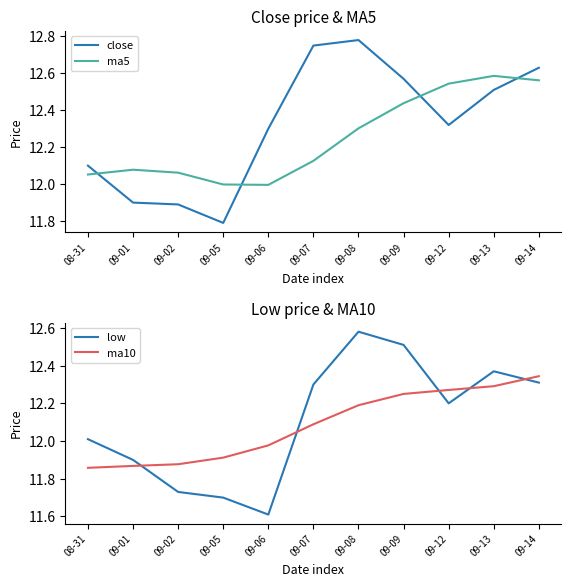

True or false: low and ma5 intersect in this chart.

True